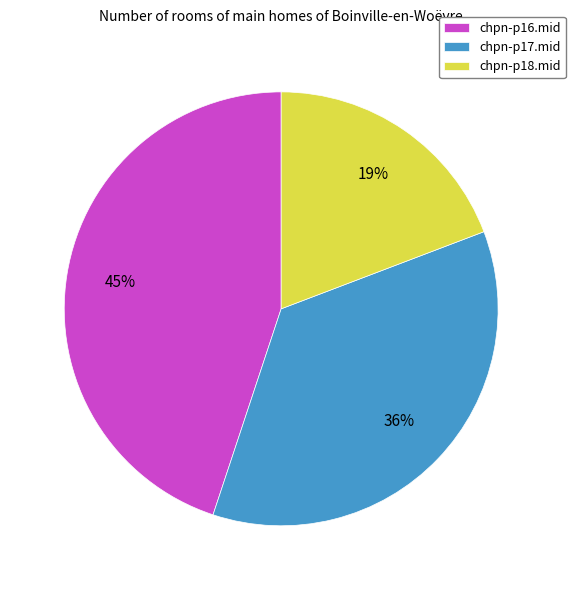

How many segments does this pie chart have?

3